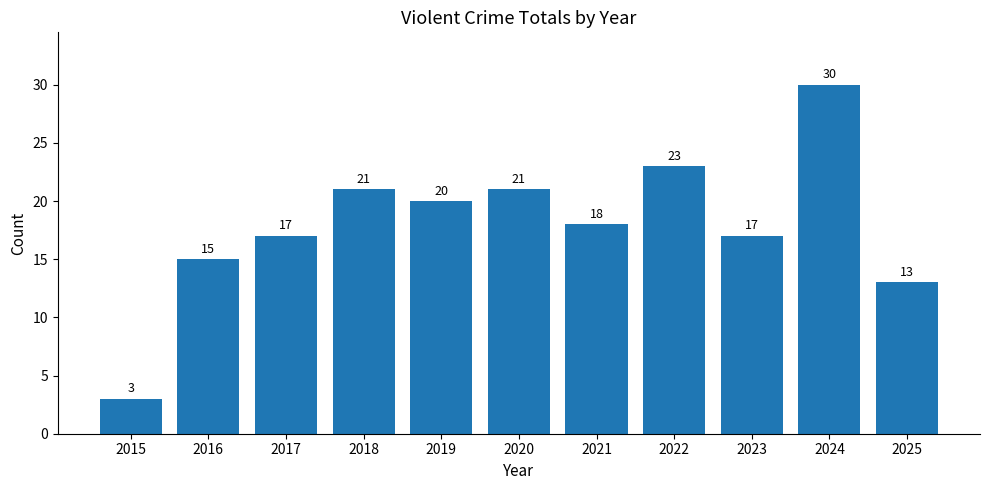

What is the average value?

18